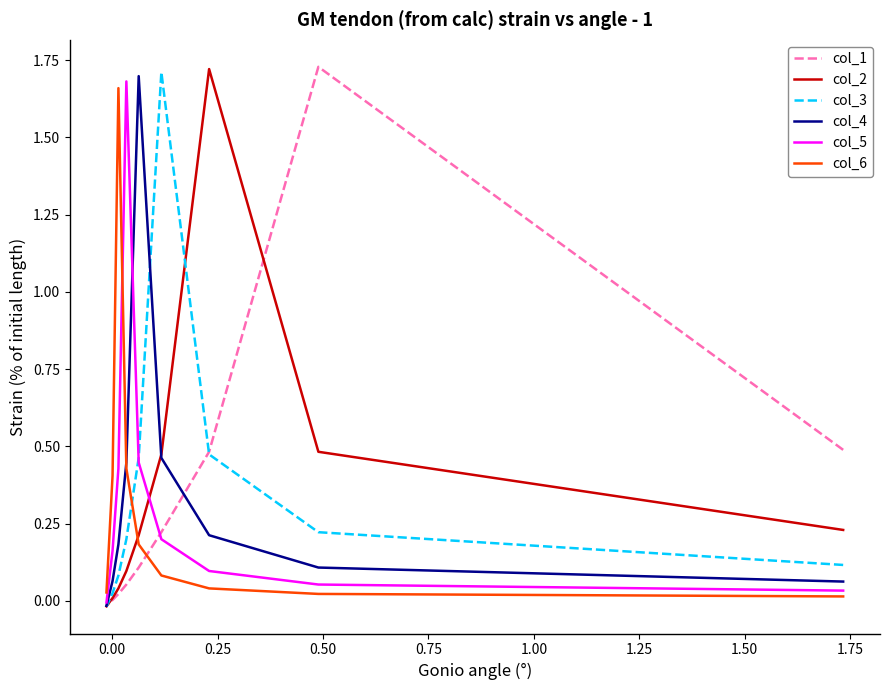

Is the value of col_4 at 1.00 greater than the value of col_6 at −0.25?

Yes